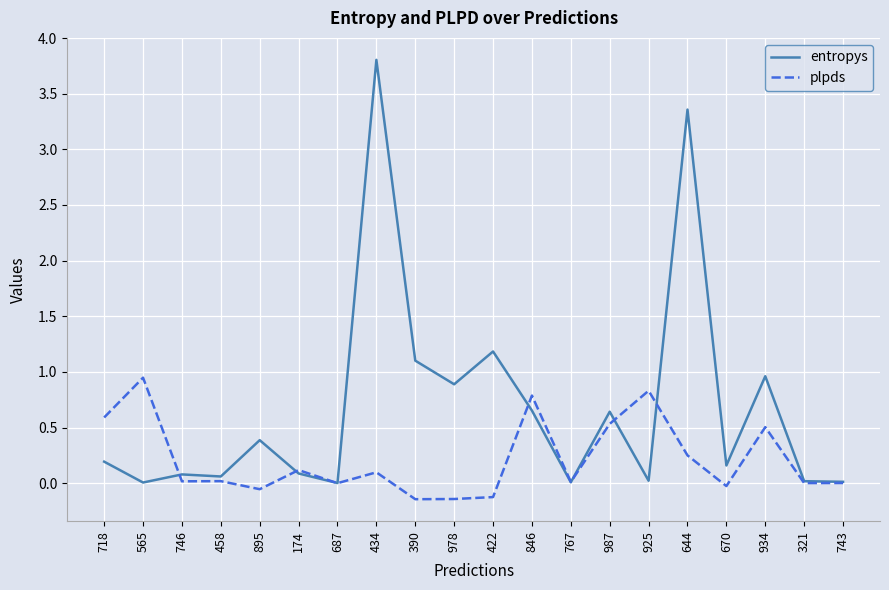

Which series has the widest spread of values?

entropys